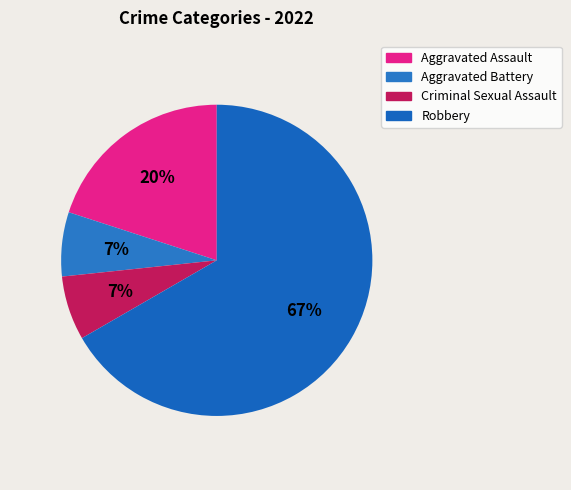

To the nearest percent, what portion does Robbery represent?

67%